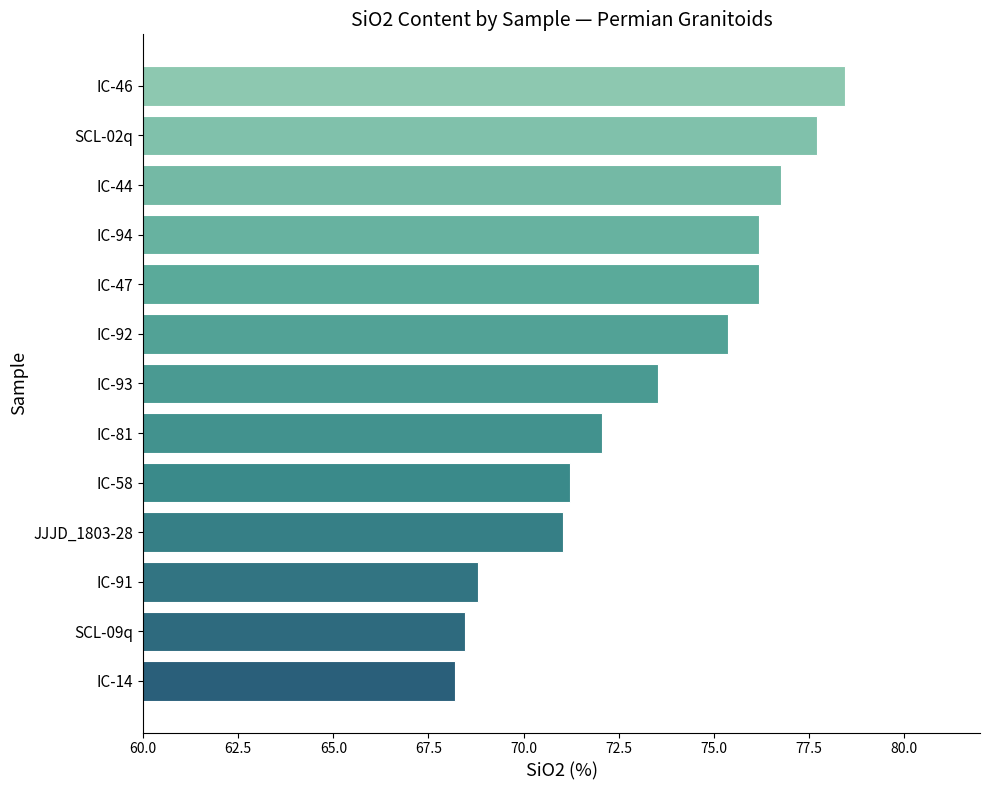

Does the chart contain any negative values?

No